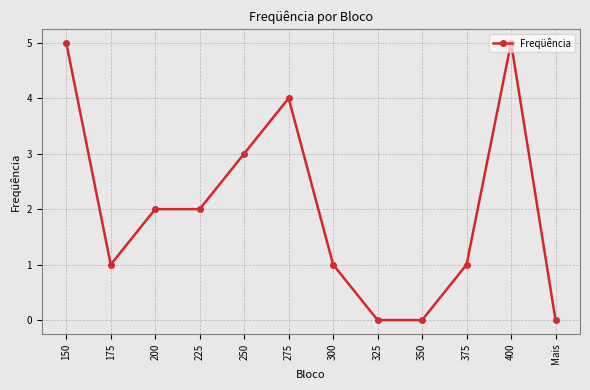

Reading left to right, transcribe all the data shown in this chart.

5	1	2	2	3	4	1	0	0	1	5	0